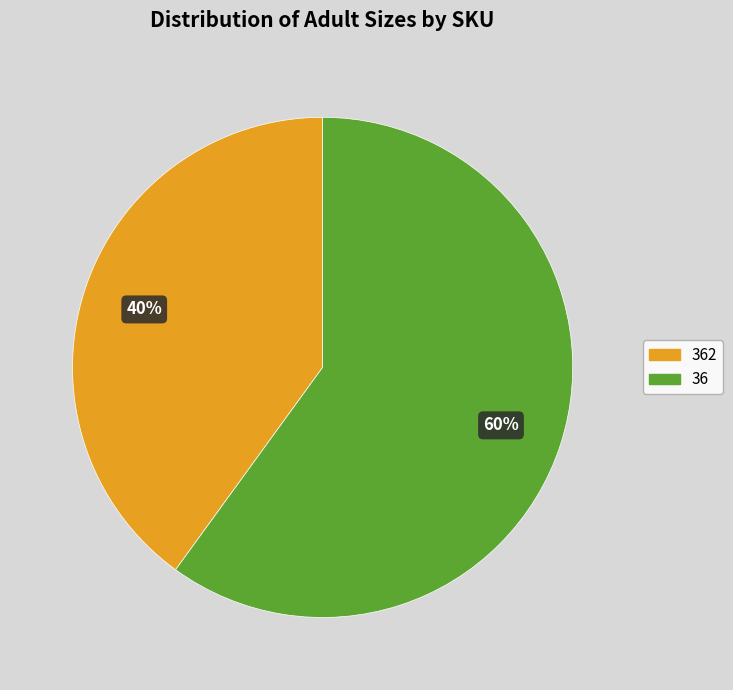

Count the number of slices in the pie.

2